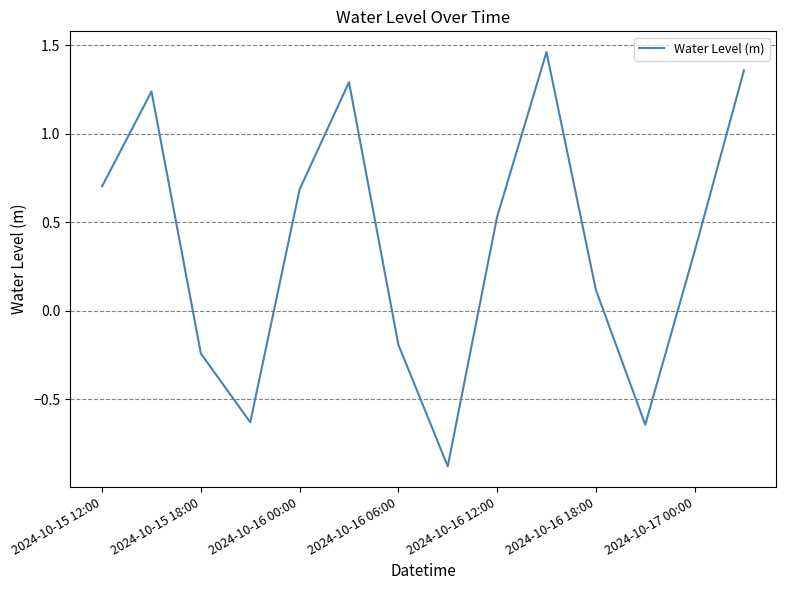

How many values are below zero?

5